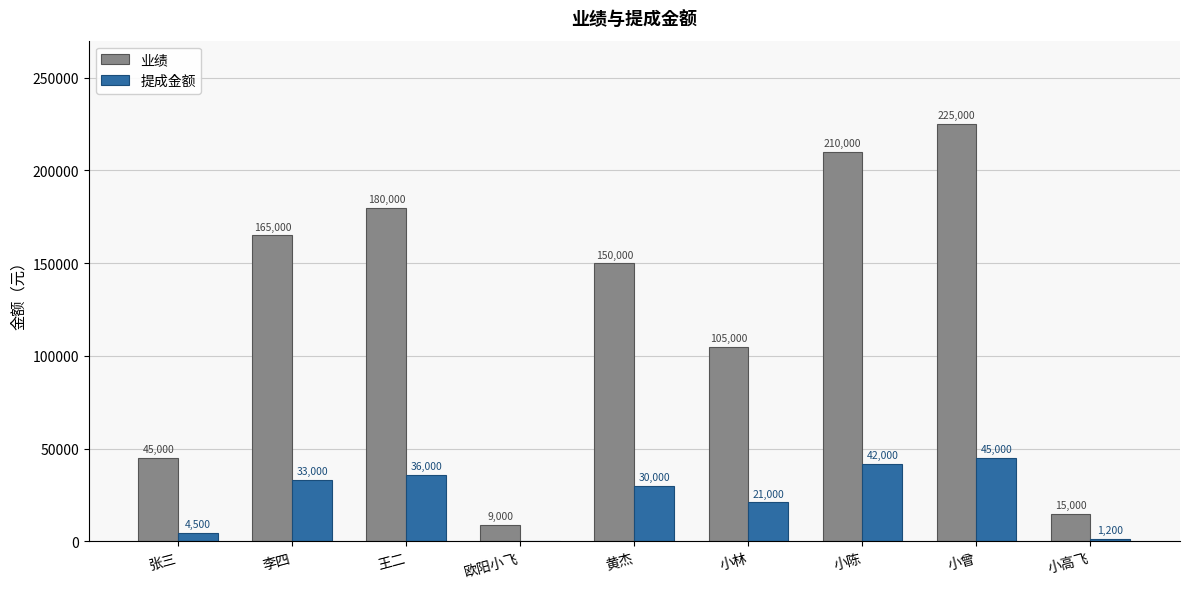

Is it true that 业绩 equals 376307 at 小曾?

False